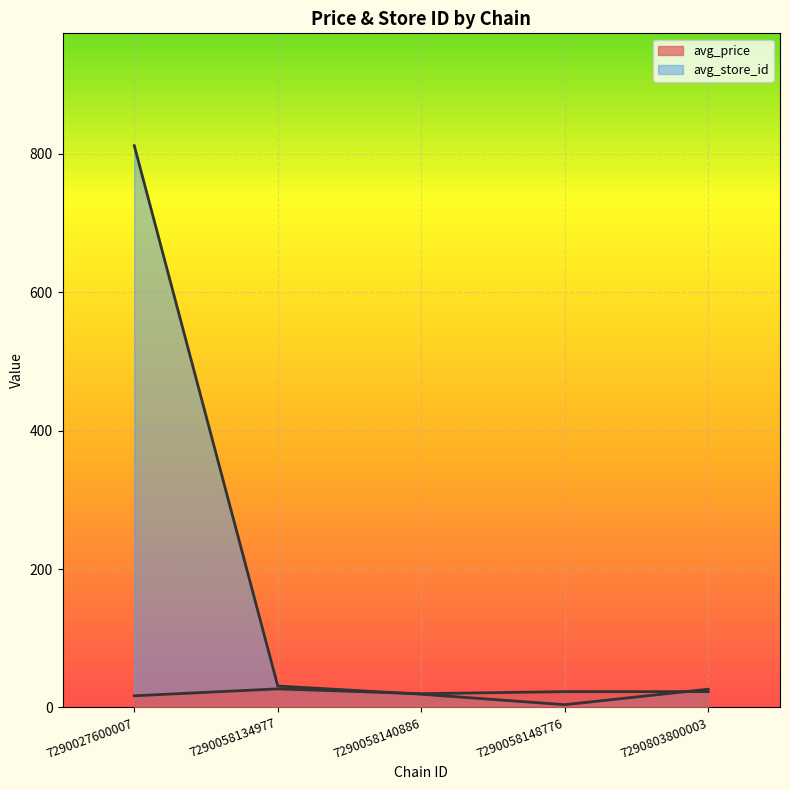

How many interior local valleys does the avg_price series have?

1